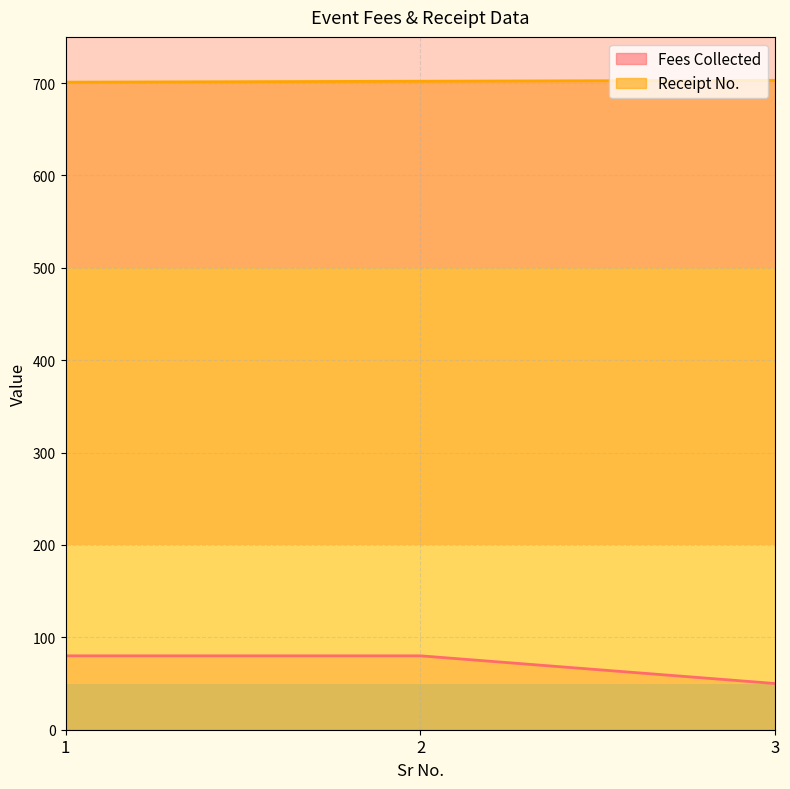

At how many categories does at least one series exceed 696?

3